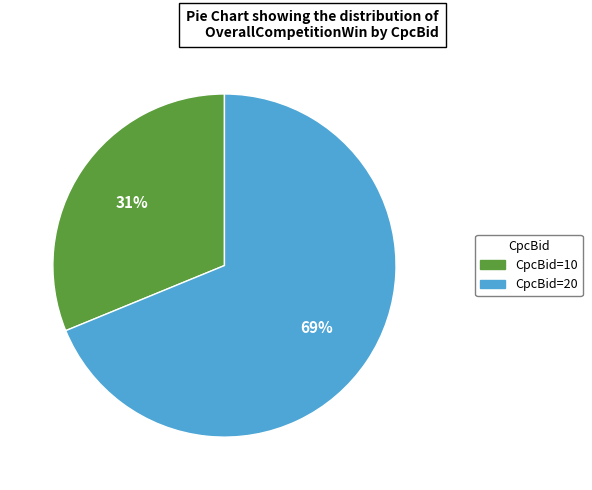

Which category has the smallest portion of the pie?

CpcBid=10